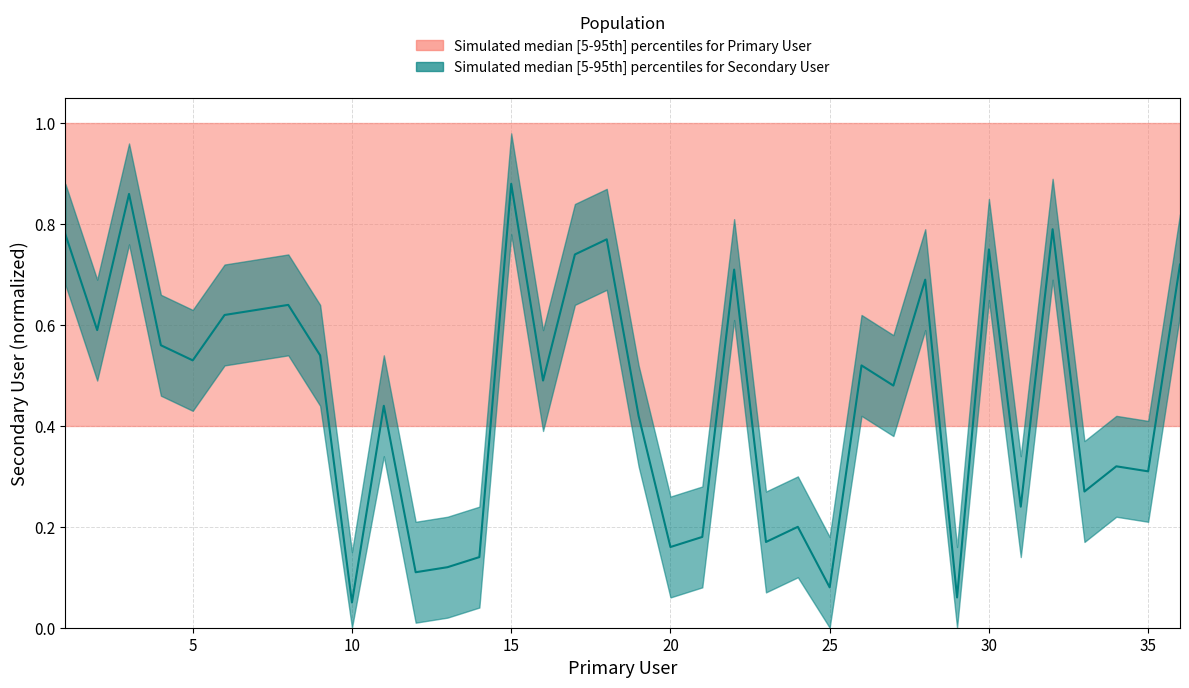

What is the minimum value shown in the chart?

0.1